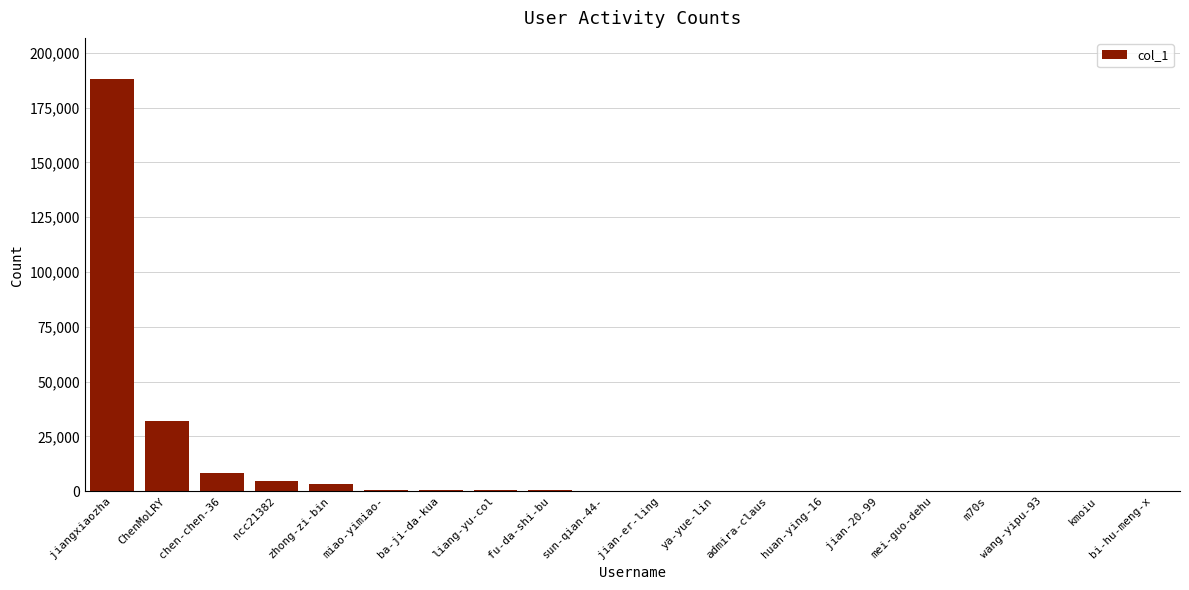

What is the sum of the values at liang-yu-col and kmoiu?

540